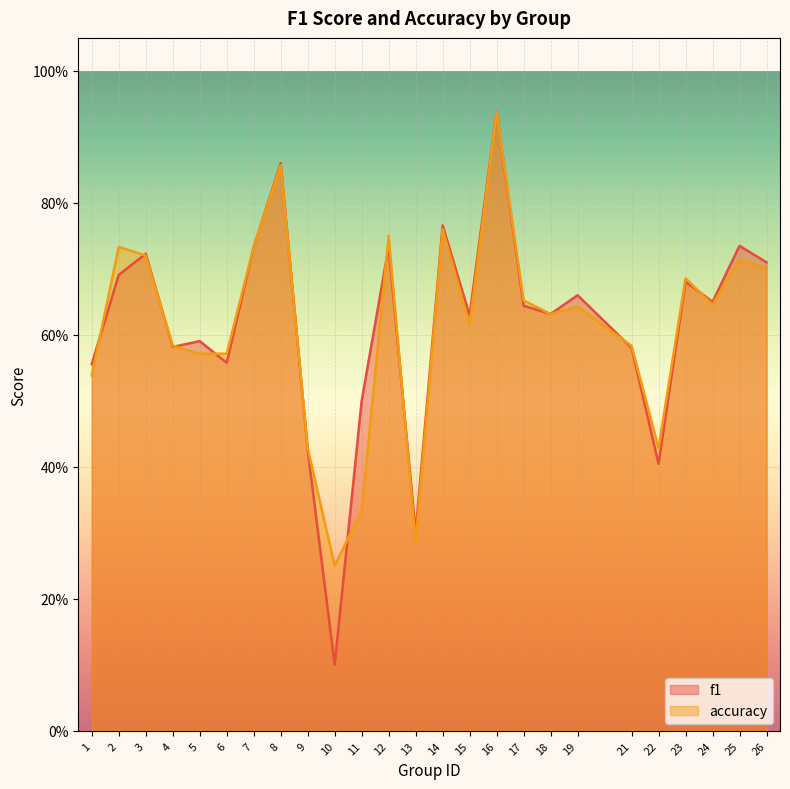

What is the difference between the maximum and second lowest values in the accuracy series?

0.7